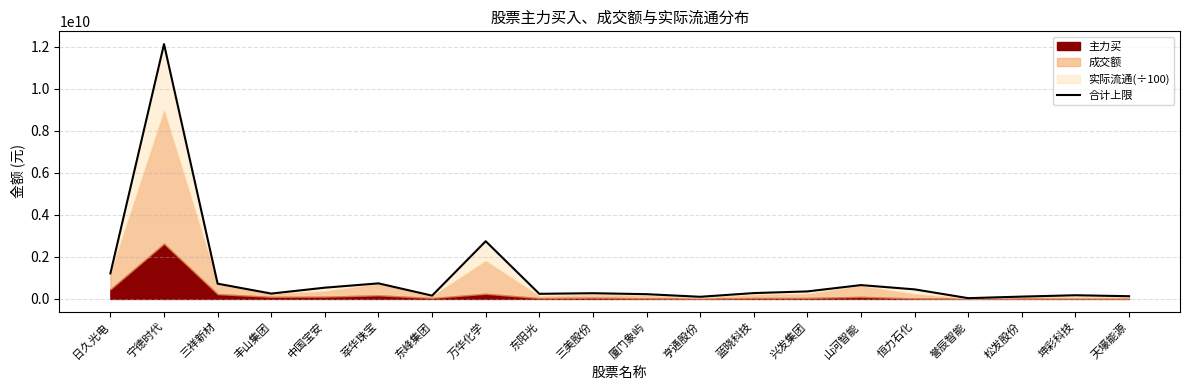

The chart shows a value of 265410990.8 at 三祥新材. True or false?

False